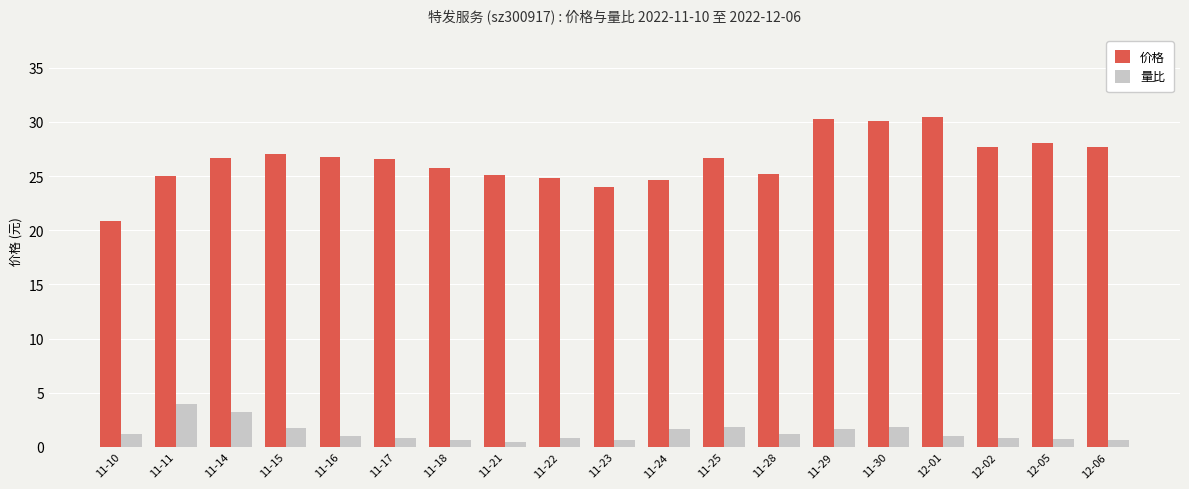

Which series has the largest range (max minus min)?

价格